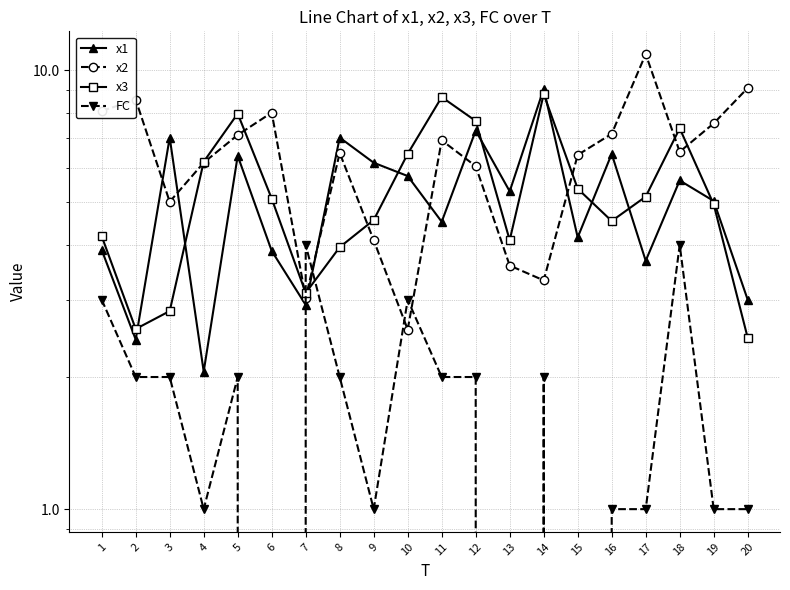

How many times do x1 and FC cross each other?

2